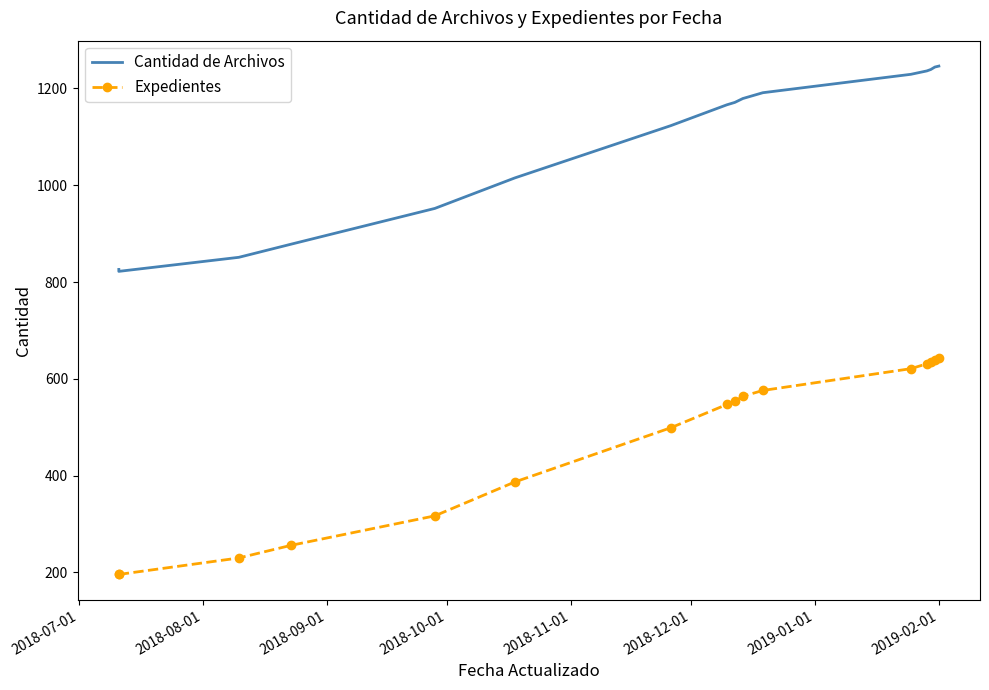

Rank the series by their average value, from highest to lowest.

Cantidad de Archivos, Expedientes